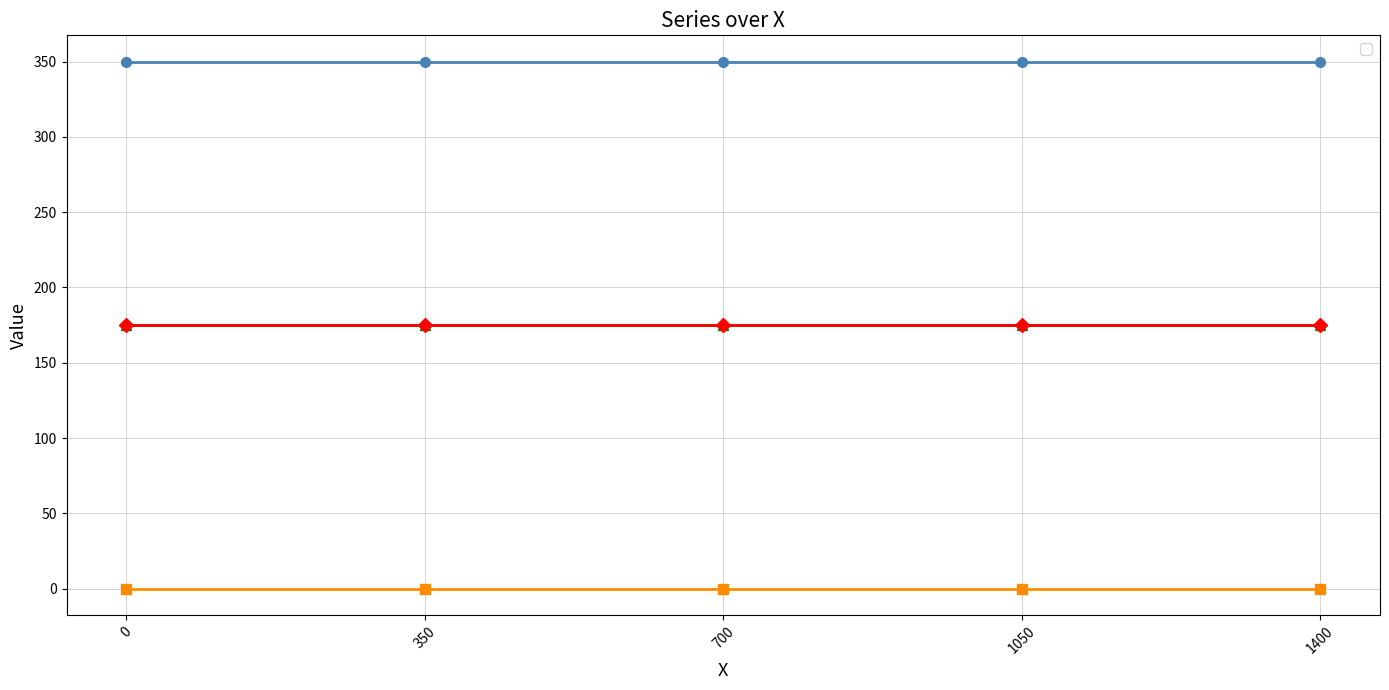

Reading left to right, extract all data points from this chart.

_2: 0=350	350=350	700=350	1050=350	1400=350
_1: 0=0	350=0	700=0	1050=0	1400=0
_3: 0=175	350=175	700=175	1050=175	1400=175
_4: 0=175	350=175	700=175	1050=175	1400=175